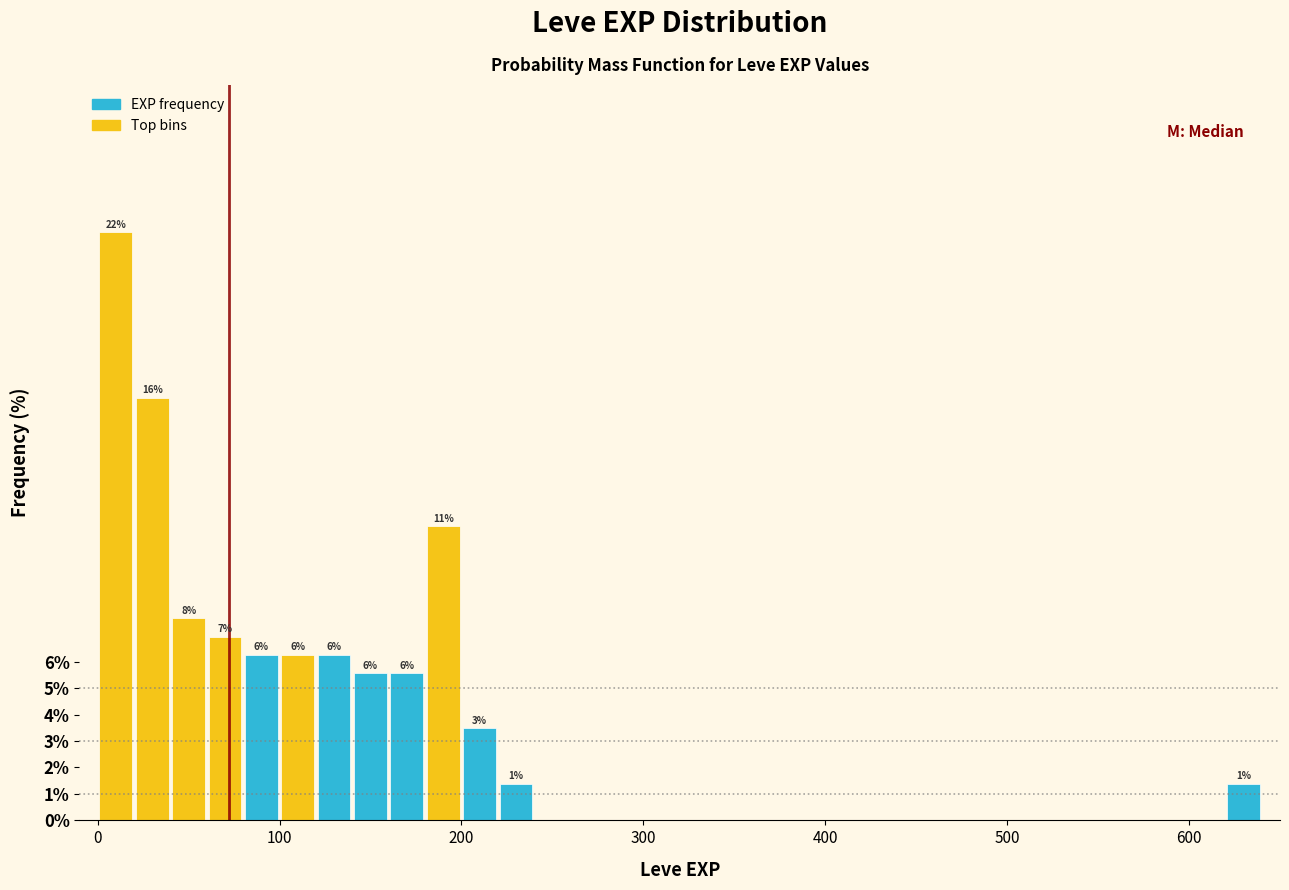

Read against the x-axis, roughly where is the centre of the tallest bar?

10